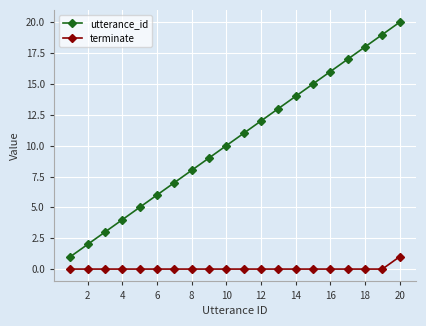

How many distinct data groups are displayed?

2